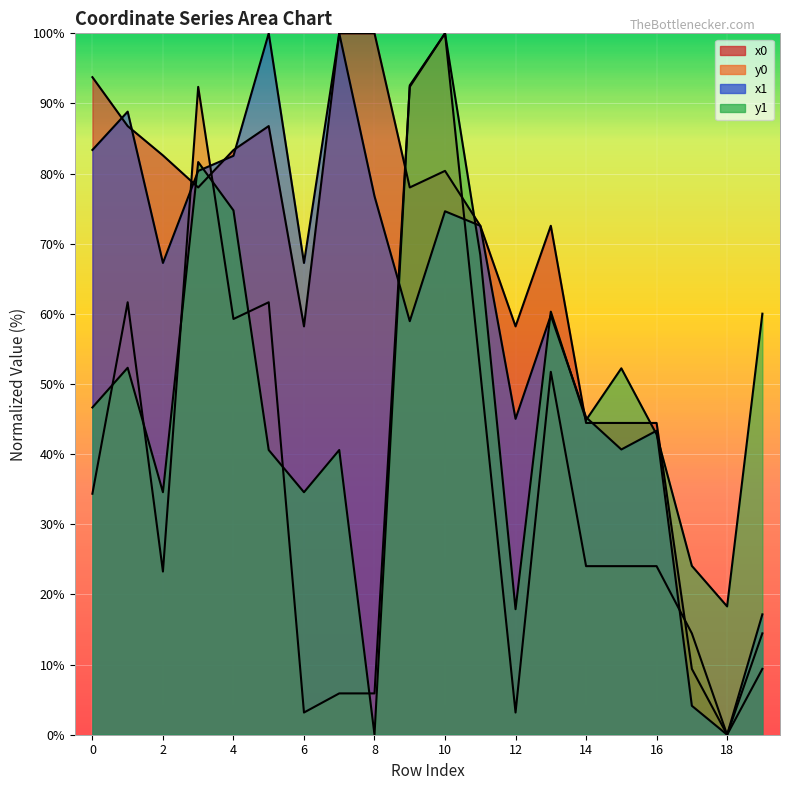

Count the number of categories in the chart.

20